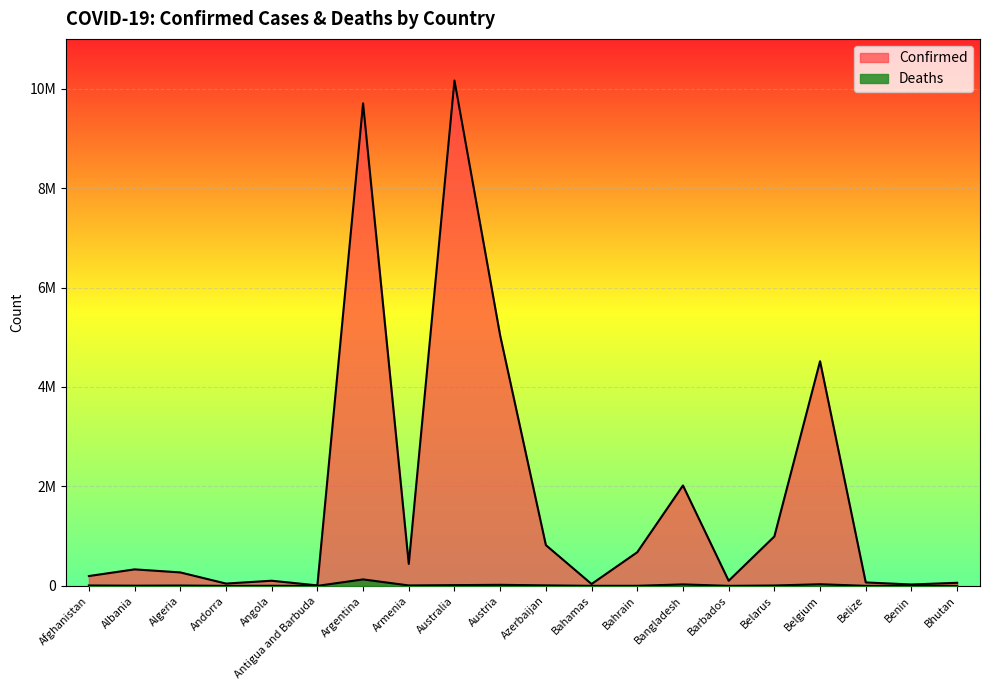

Is the value of Deaths at Bahamas greater than the value of Confirmed at Angola?

No